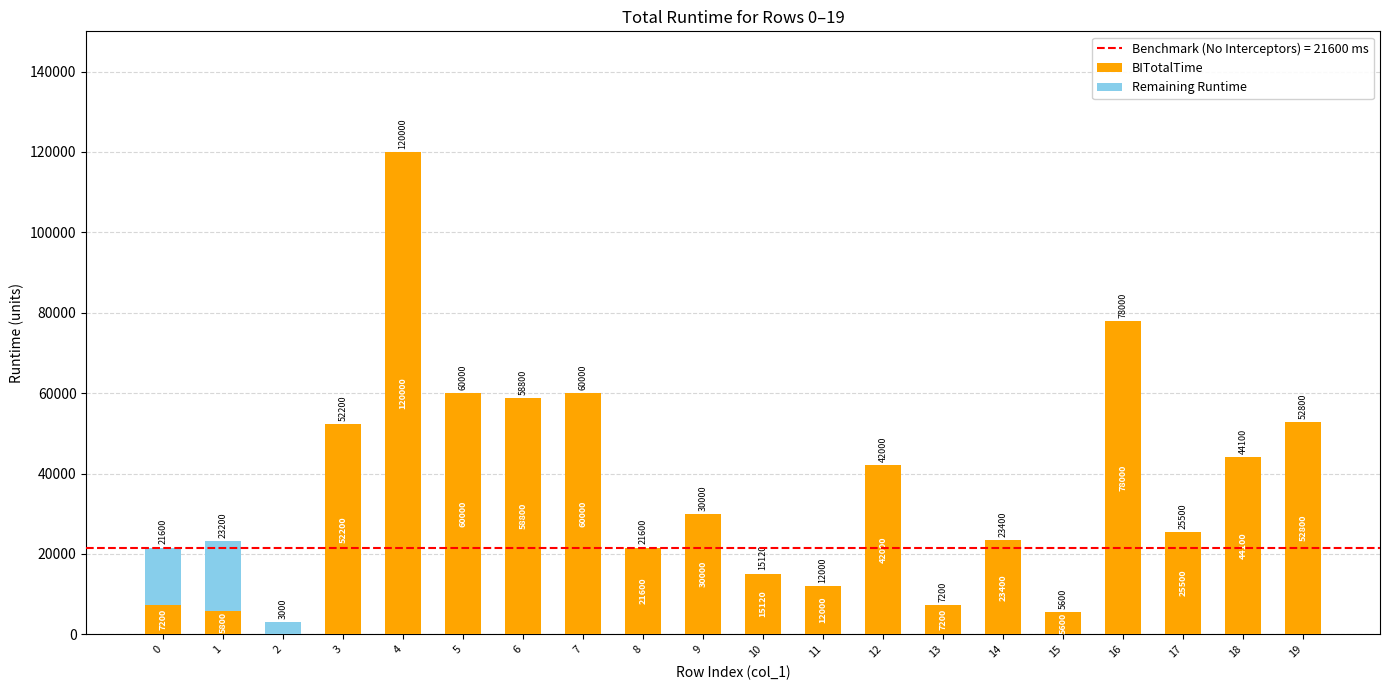

How many data points does each series have?

20